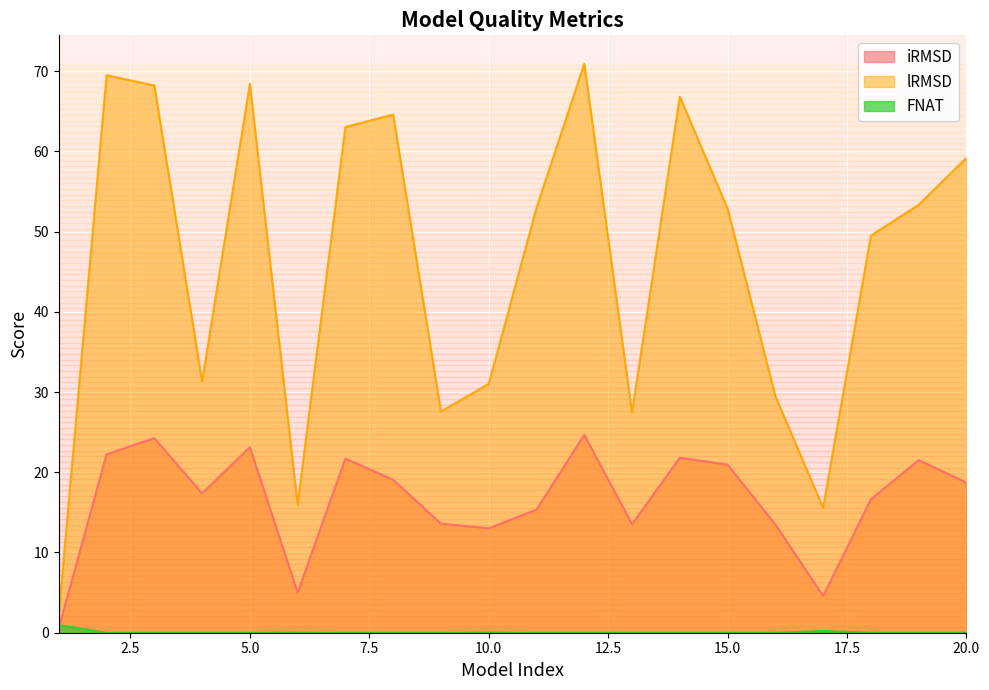

Reading left to right, transcribe all the data shown in this chart.

iRMSD: 1=0.6	2=22.2	3=24.3	4=17.4	5=23.1	6=5.0	7=21.7	8=19.1	9=13.6	10=13.0	11=15.3	12=24.7	13=13.5	14=21.8	15=20.9	16=13.5	17=4.6	18=16.6	19=21.5	20=18.7
lRMSD: 1=2.2	2=69.5	3=68.2	4=31.3	5=68.4	6=16.0	7=63.0	8=64.6	9=27.6	10=31.0	11=53.0	12=70.9	13=27.4	14=66.8	15=52.9	16=29.5	17=15.6	18=49.5	19=53.3	20=59.2
FNAT: 1=1.0	2=0.0	3=0.0	4=0.0	5=0.0	6=0.0	7=0.0	8=0.0	9=0.0	10=0.0	11=0.0	12=0.0	13=0.0	14=0.0	15=0.0	16=0.0	17=0.2	18=0.0	19=0.0	20=0.0